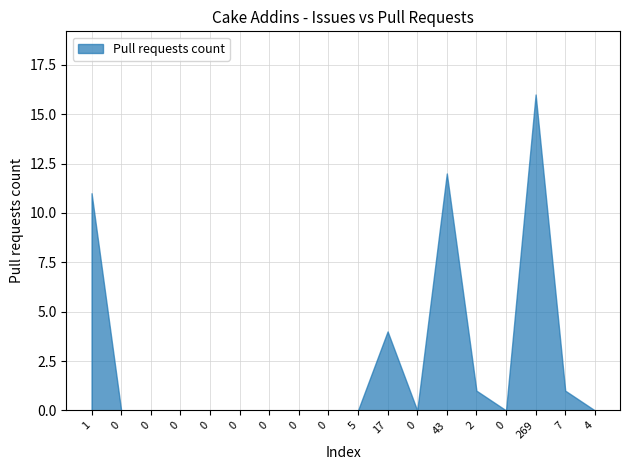

Where is the first local maximum?

10